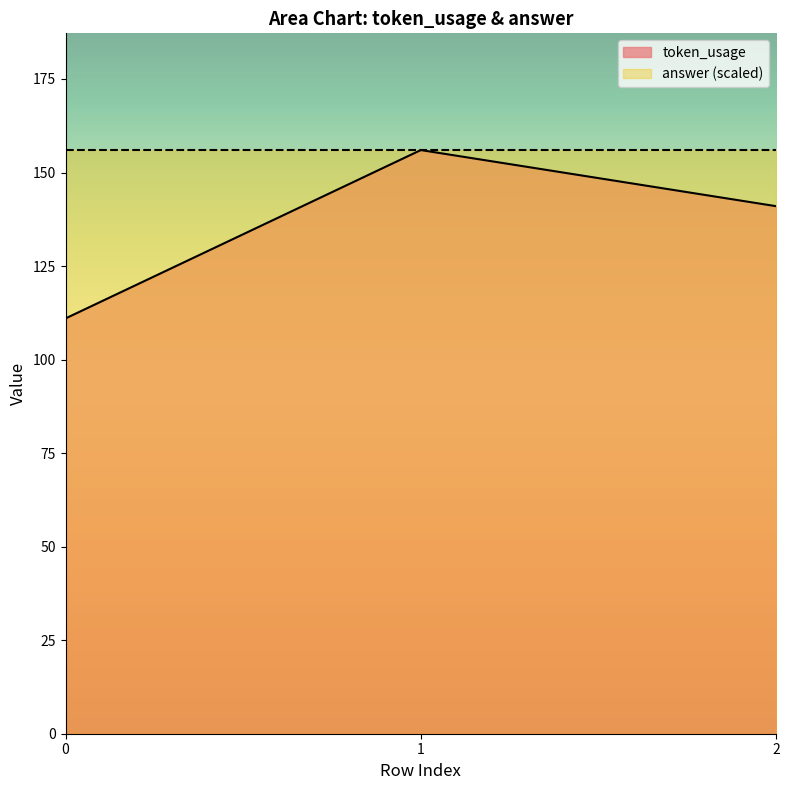

Between 0 and 2, which is larger?

2